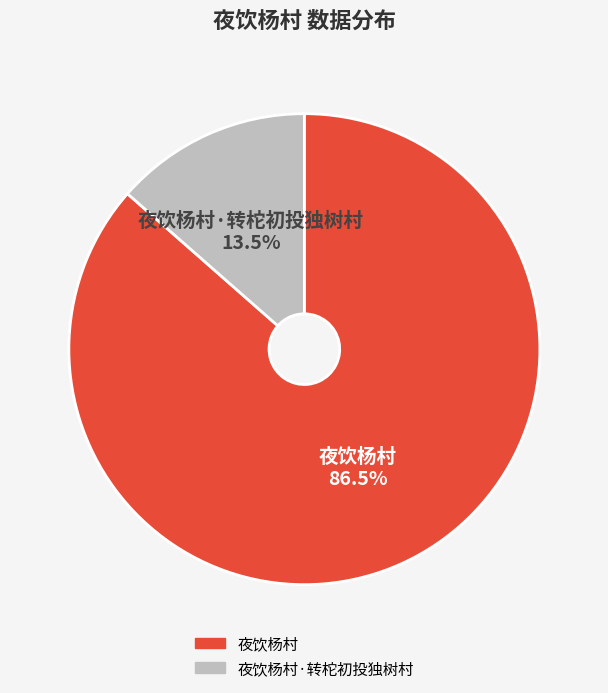

Does any single category account for the majority?

Yes